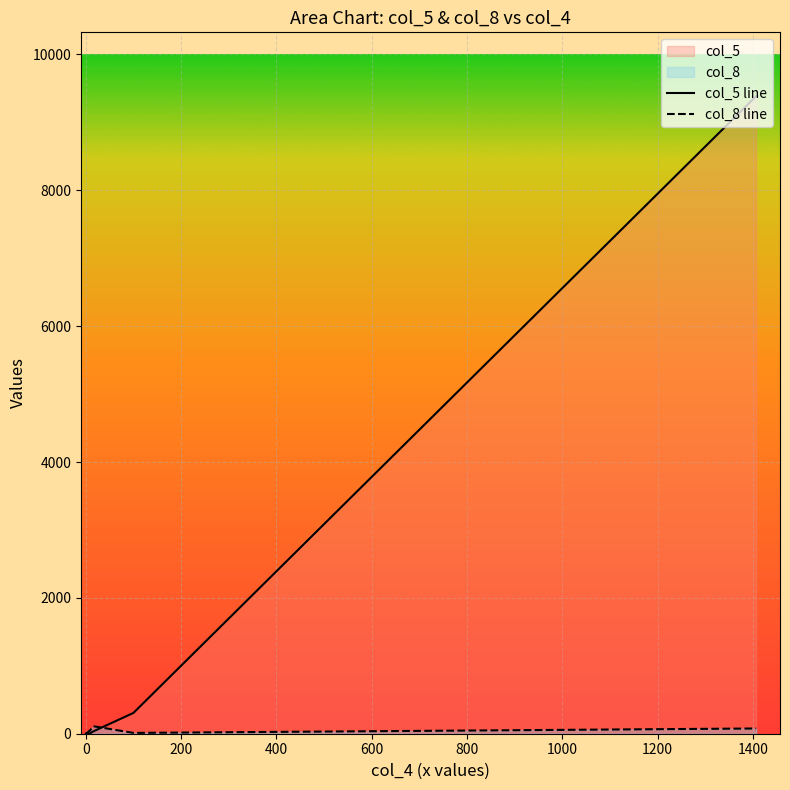

Which series has the largest total across all categories?

col_5 line